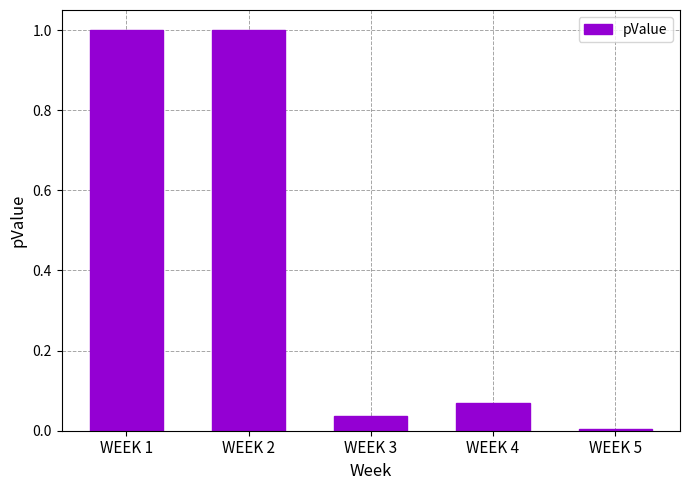

What is the greatest value displayed?

1.0